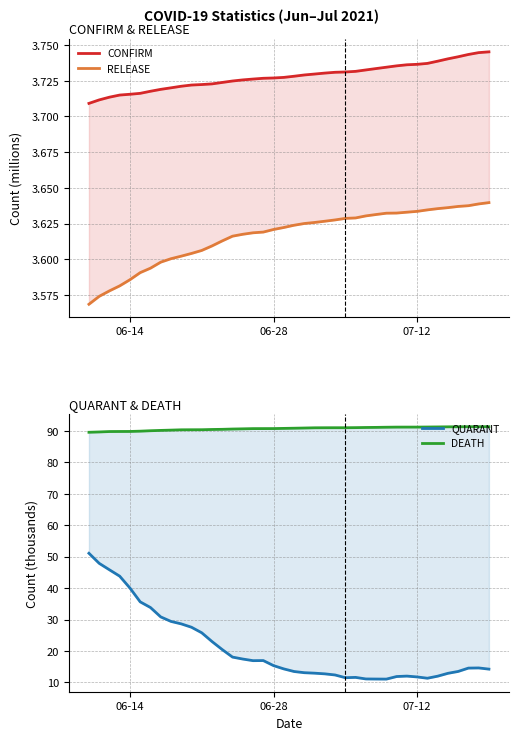

What is the value of the CONFIRM point at the 2nd from the left?

3.7